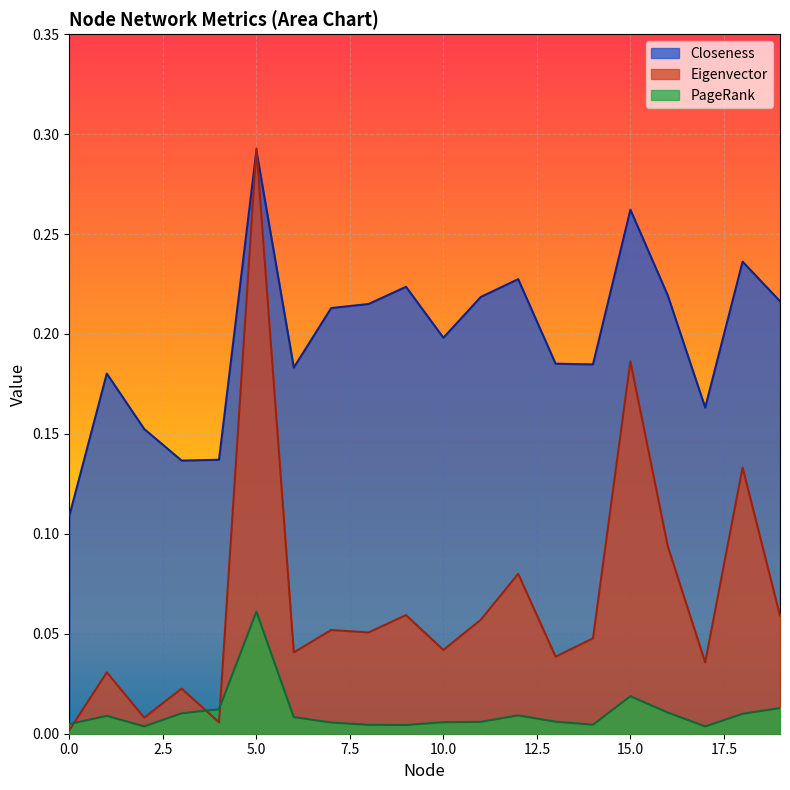

The value of Eigenvector at 12 is 0.1. True or false?

False